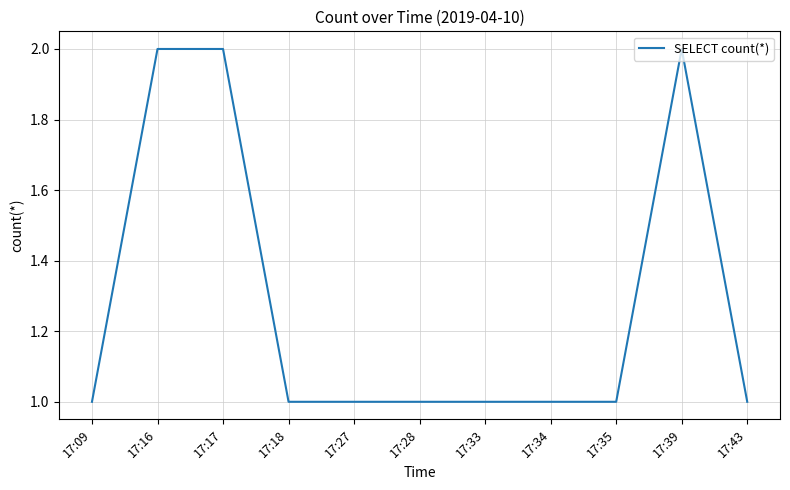

What is the average value?

1